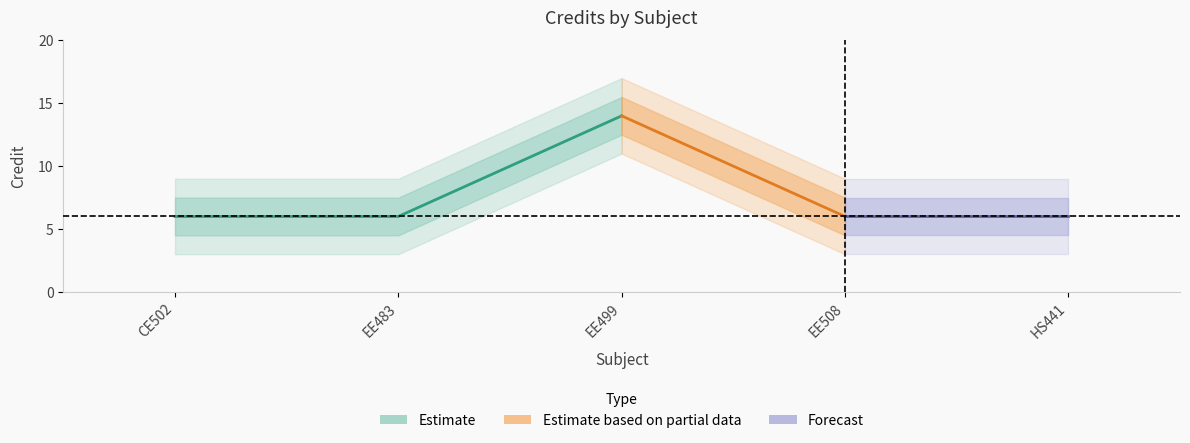

Where is the first local maximum?

3